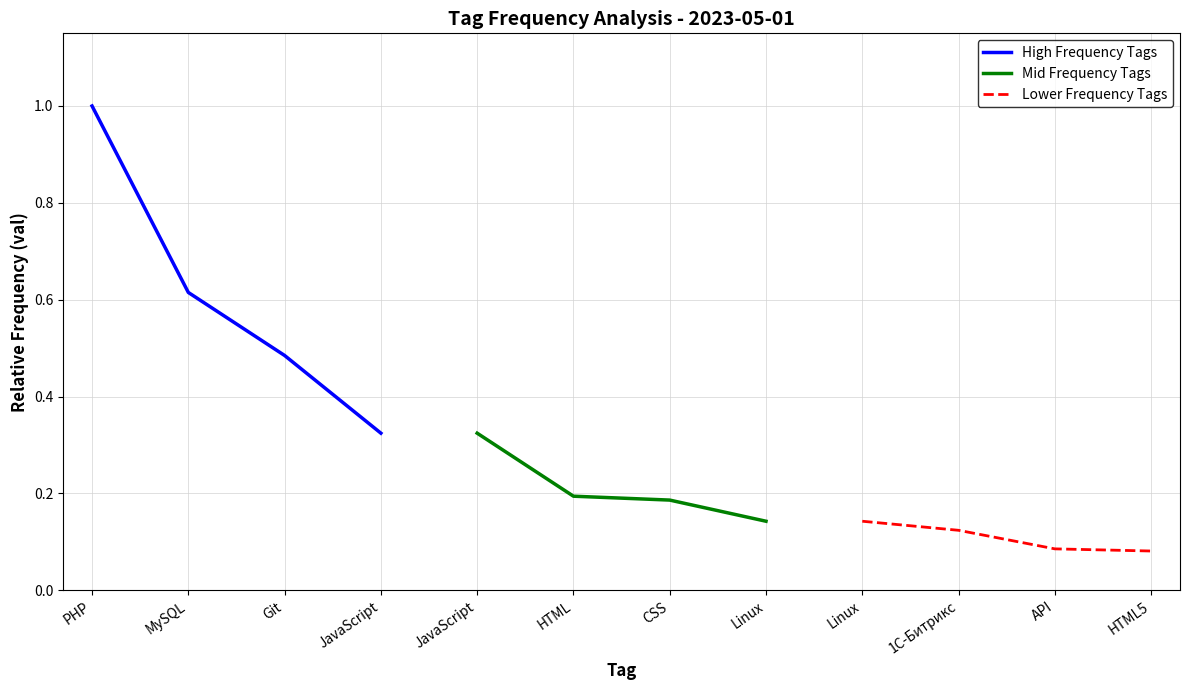

Rank the categories by High Frequency Tags value from highest to lowest.

PHP, MySQL, Git, JavaScript